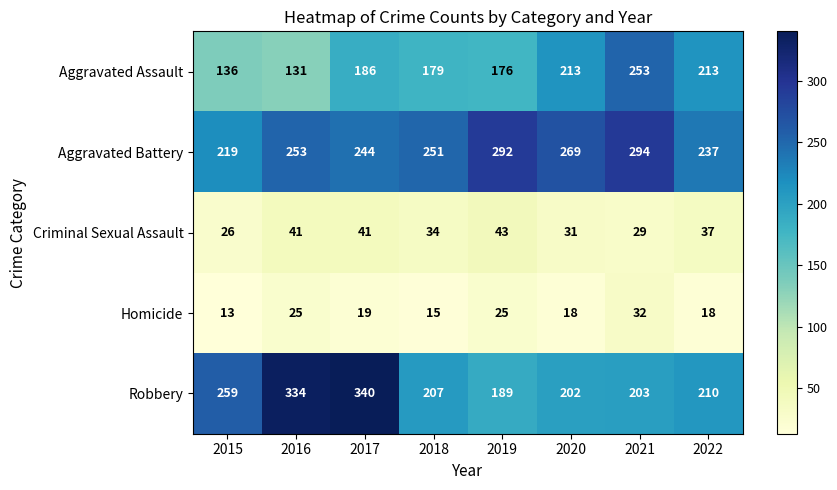

Rank the series by their maximum value, from lowest to highest.

Homicide, Criminal Sexual Assault, Aggravated Assault, Aggravated Battery, Robbery